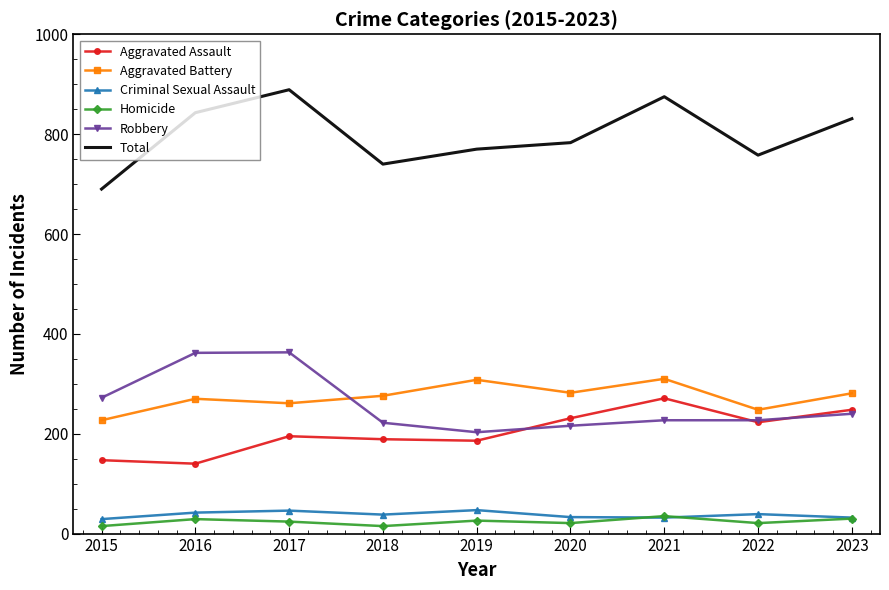

In Total, how many points are higher than both neighbors (excluding endpoints)?

2